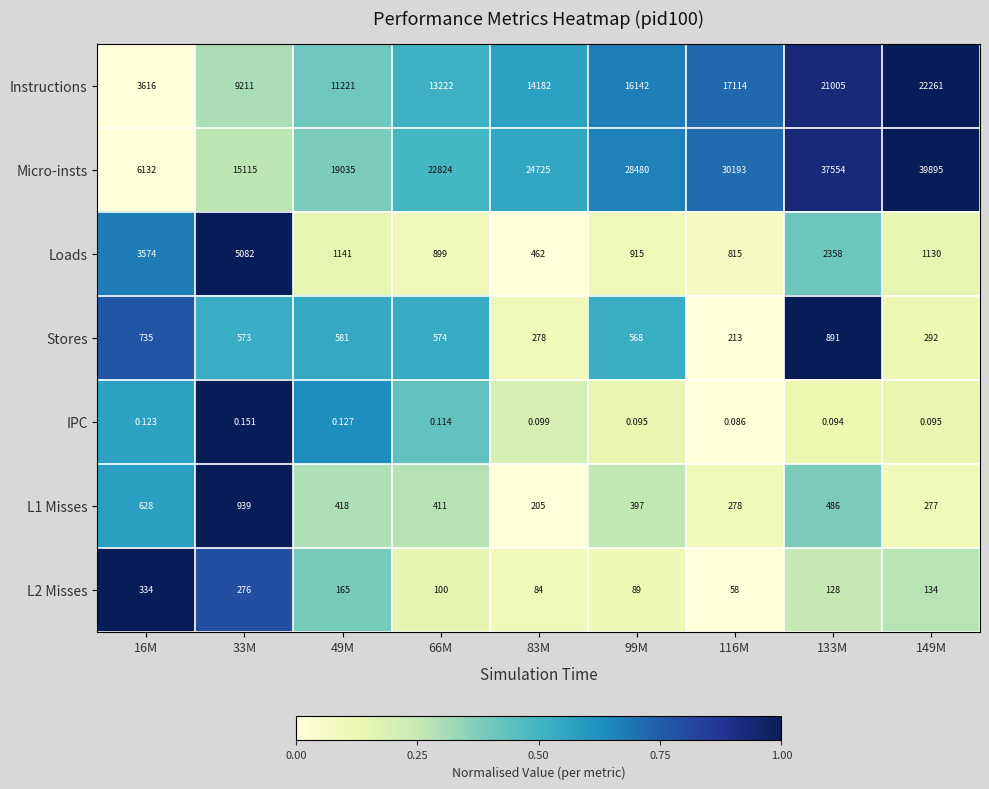

Which series has the widest spread of values?

Micro-insts